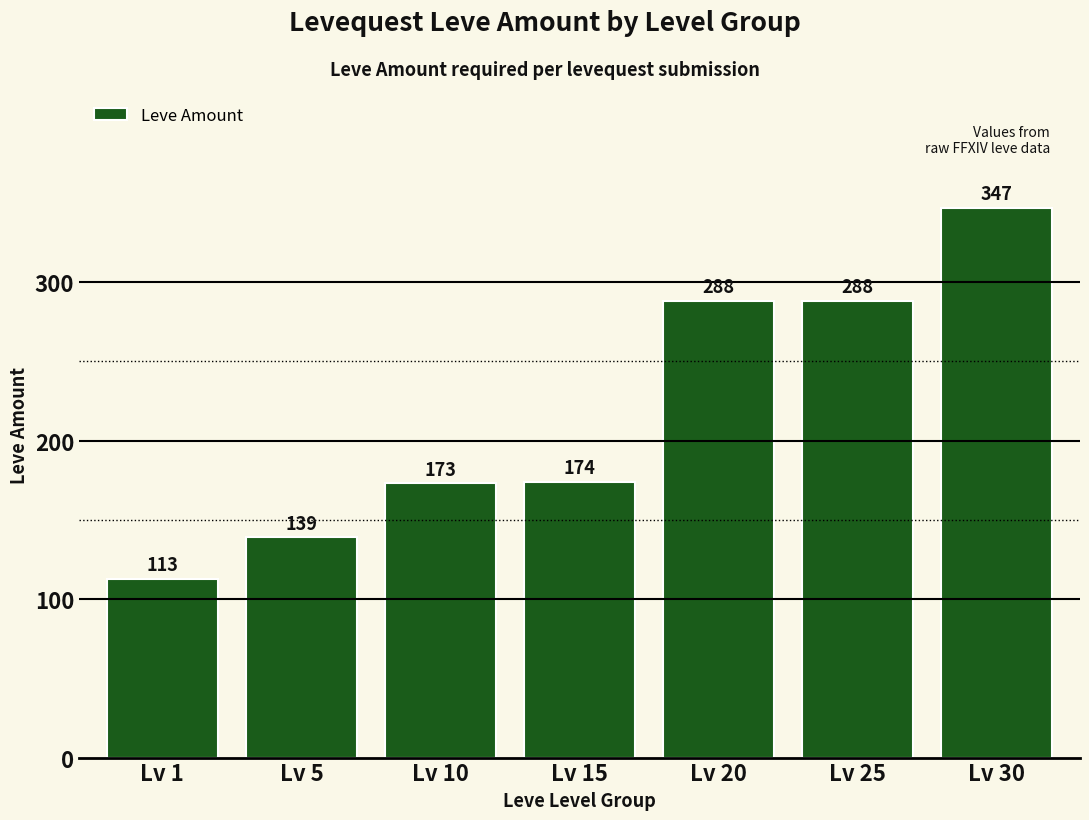

What is the difference between the second highest and second lowest values?

149